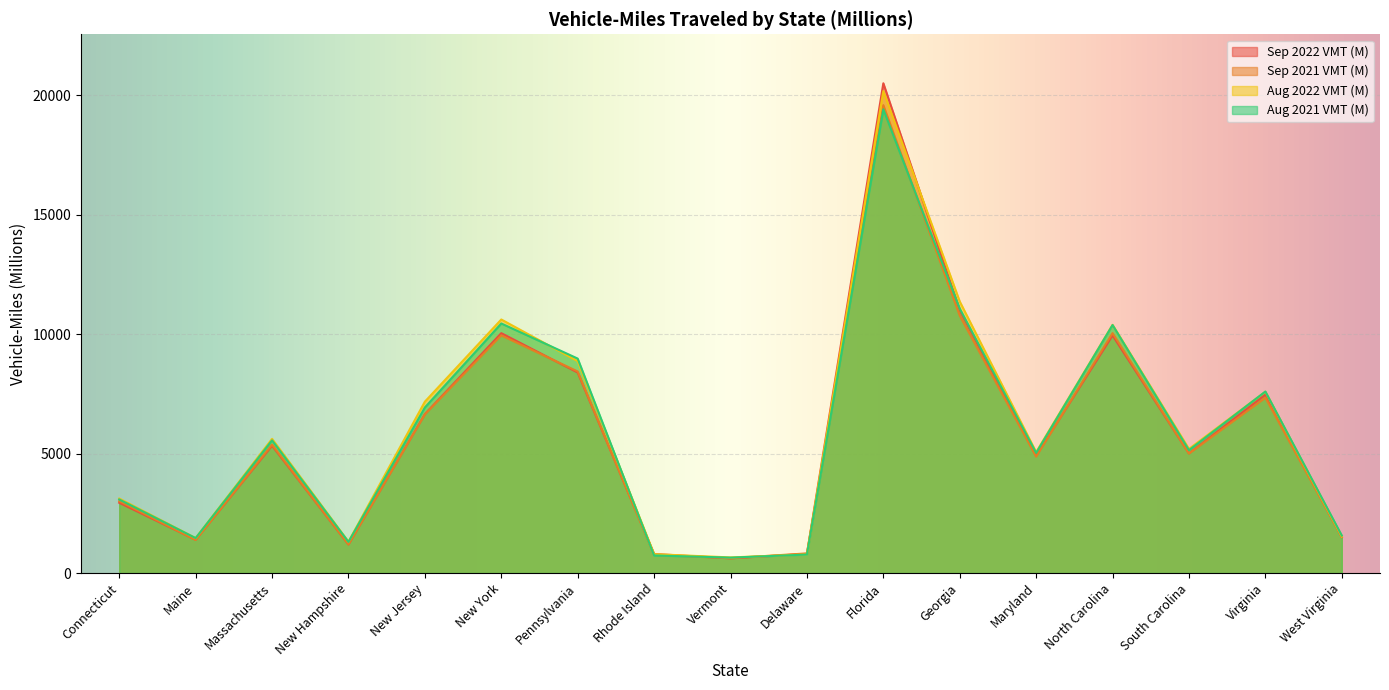

Count the number of data series in this chart.

4